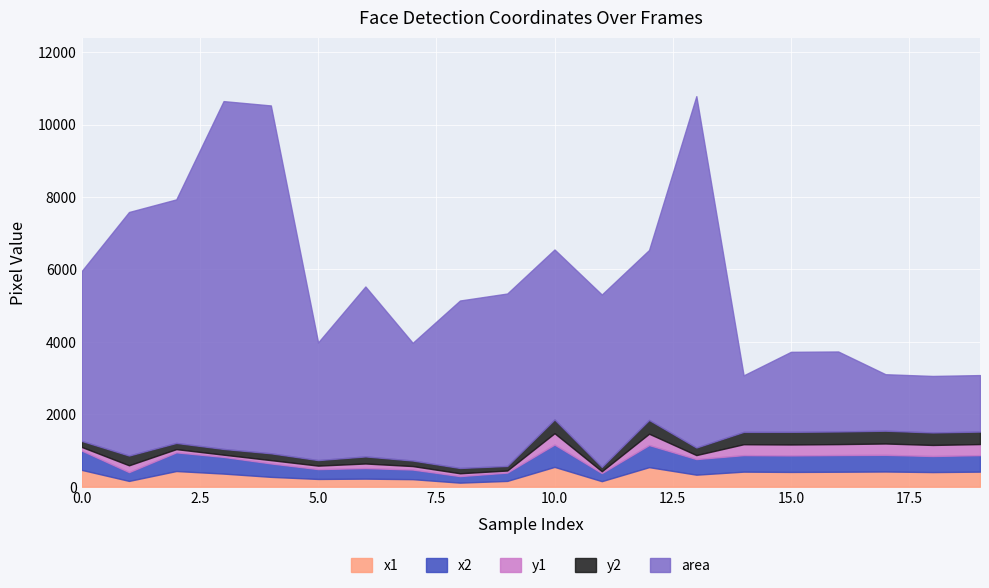

Which series changed the most between 8 and 18?

area